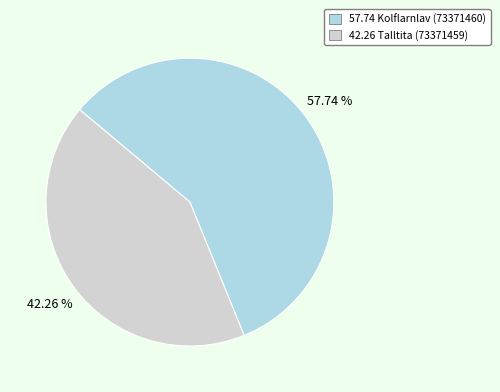

Is there any slice that represents more than half of the pie?

Yes